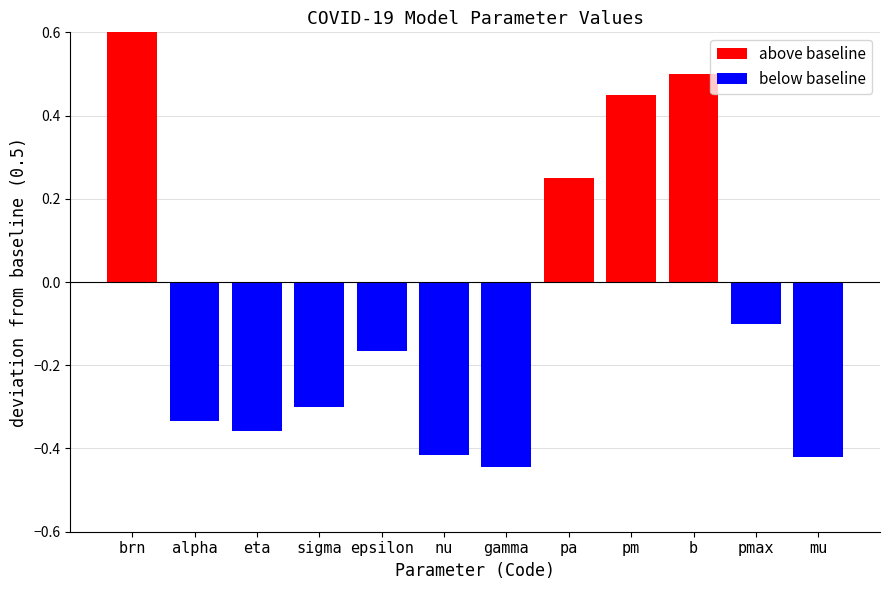

What is the label of the 4th bar from the left?

sigma